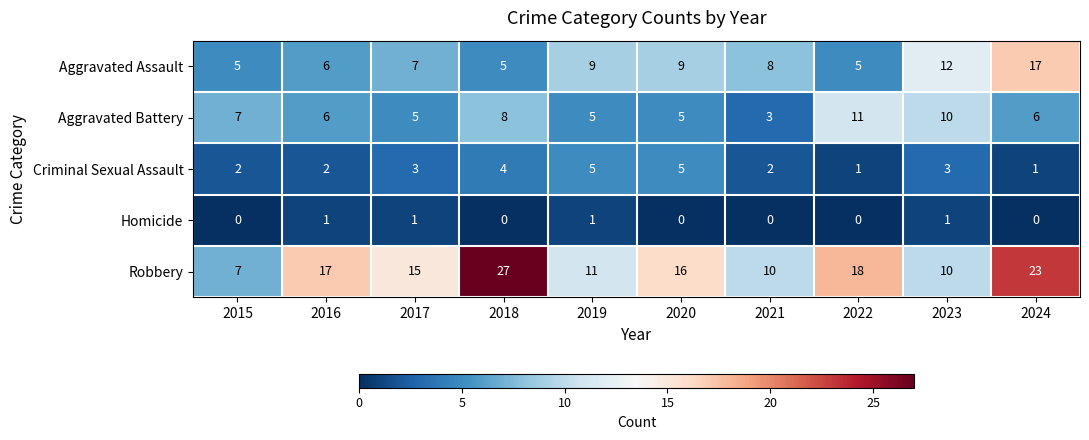

At which label does Robbery reach its peak?

2018